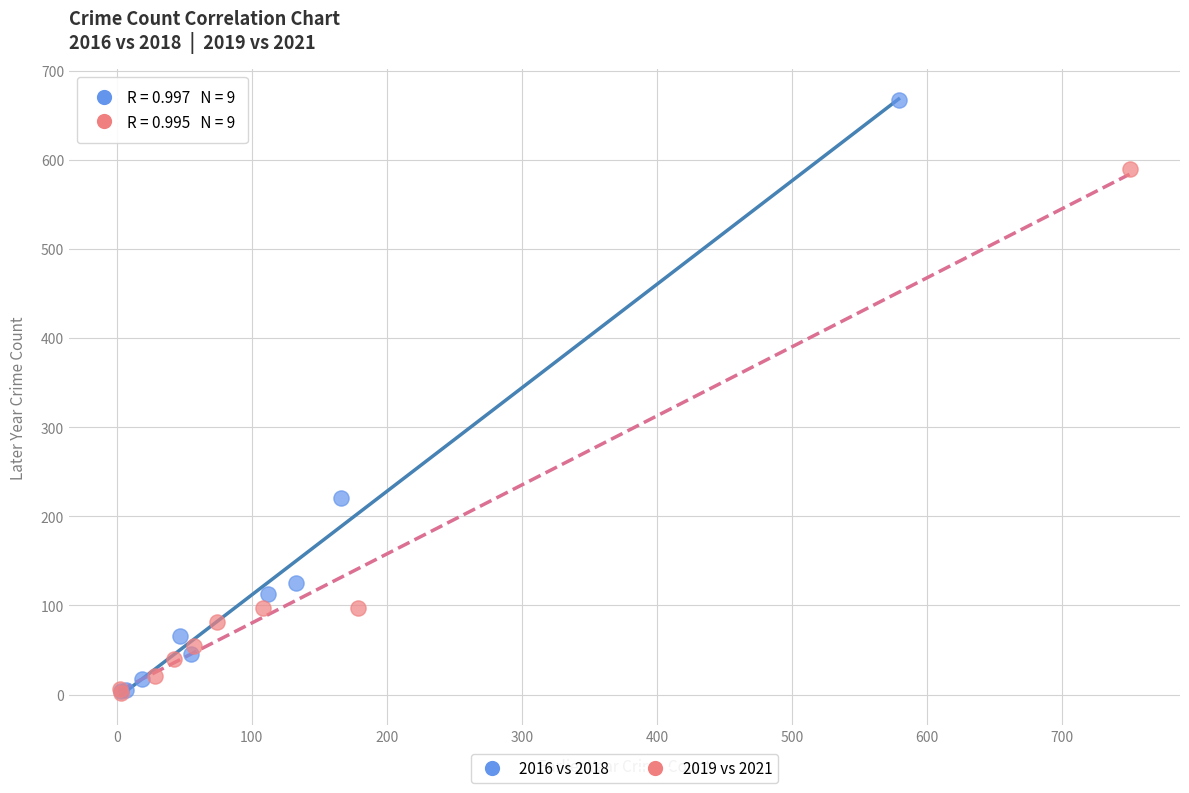

Which series reaches the maximum Y coordinate?

2016 vs 2018